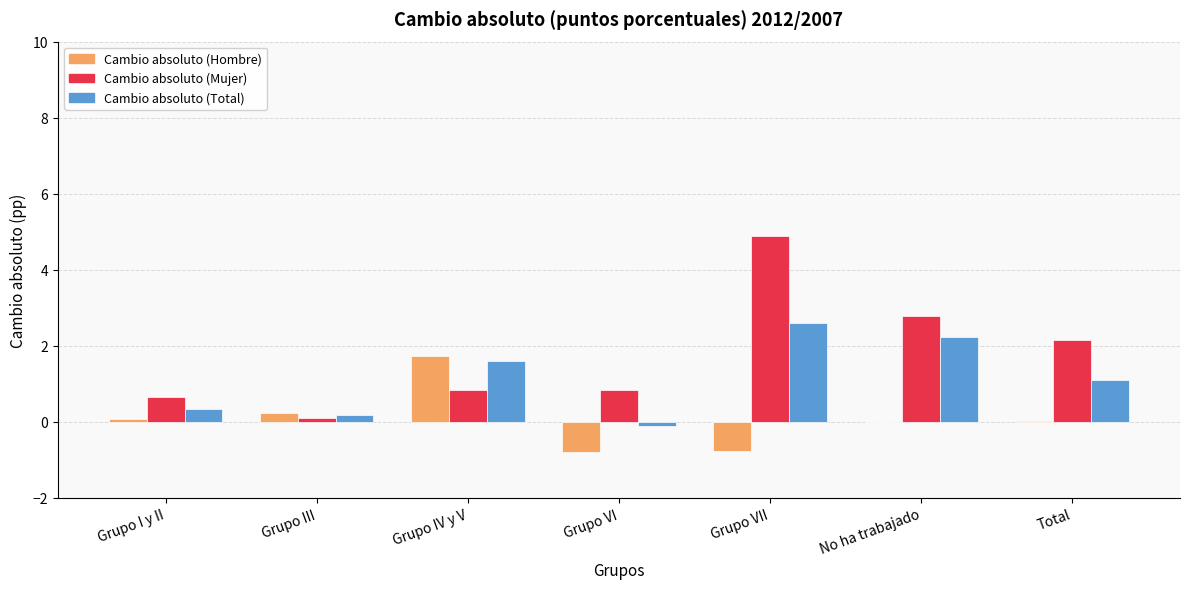

What is the spread (max minus min) of values at Grupo IV y V?

0.9